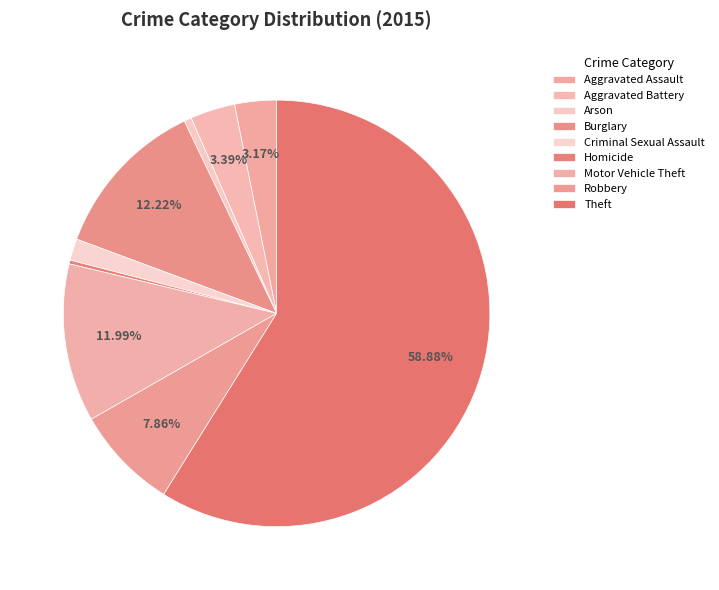

Is the sum of Robbery and Aggravated Assault greater than half?

No